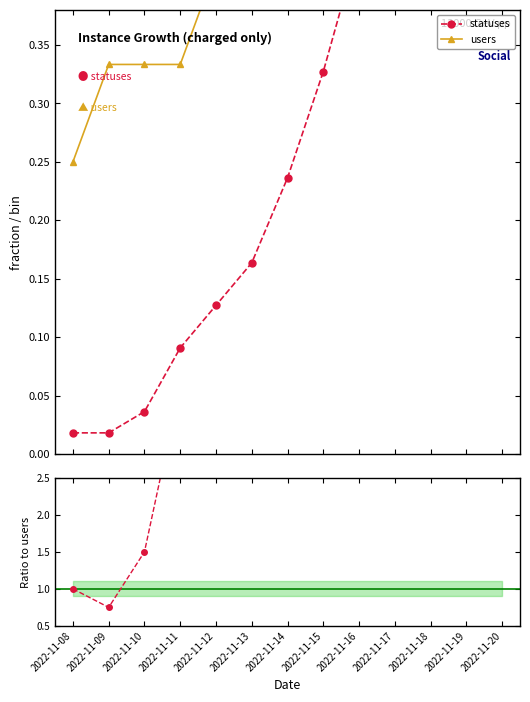

At which category does the chart reach its minimum across all series?

2022-11-08